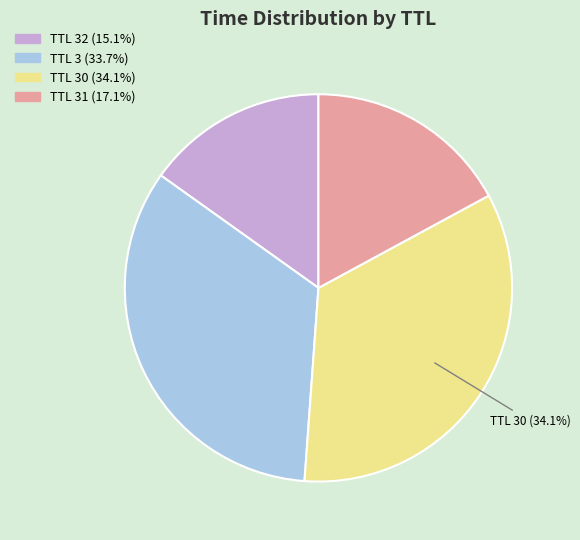

Does any single category account for the majority?

No